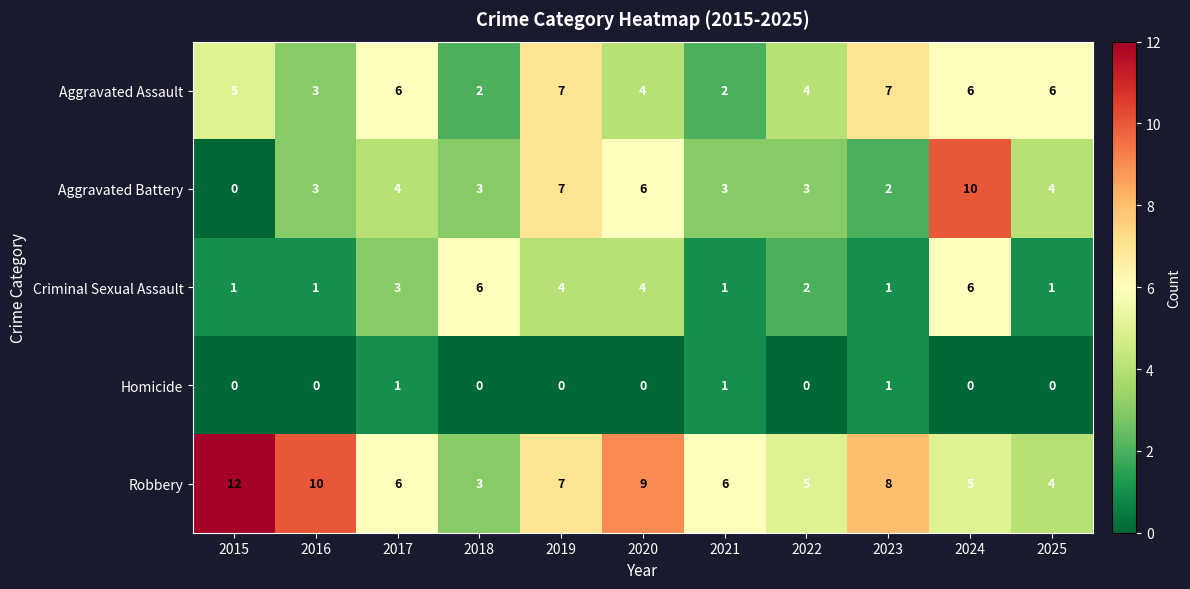

At which label does Criminal Sexual Assault first exceed 2?

2017